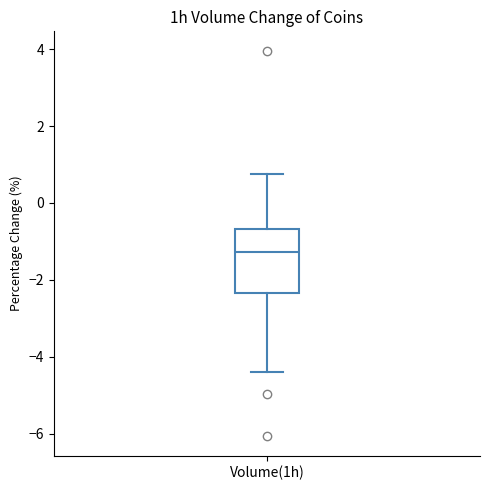

Read this box plot against the y-axis: the position of the median line, the range covered by the box, and the ends of both whiskers. The values are not printed on the chart, so give them approximately, as read against the axis.

median -1.2, box -2.4 to -0.6, whiskers -4.4 to 0.8